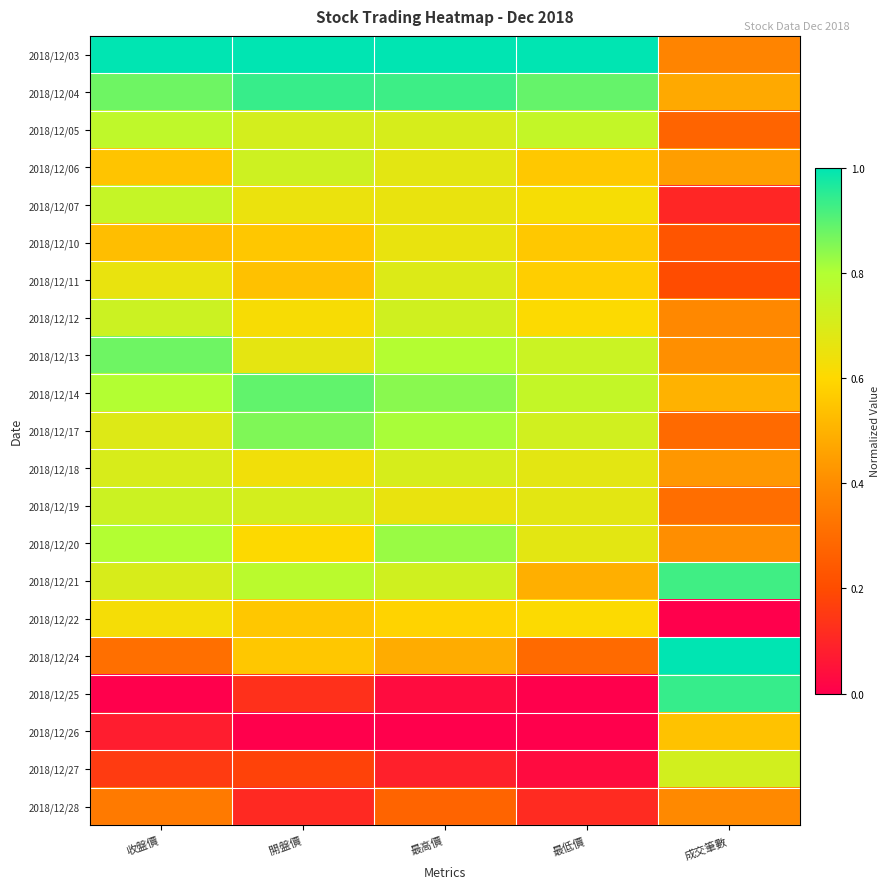

Reading right to left, transcribe all the data shown in this chart.

2018/12/03: 成交筆數=0.4	最低價=1.0	最高價=1.0	開盤價=1.0	收盤價=1.0
2018/12/04: 成交筆數=0.5	最低價=0.9	最高價=0.9	開盤價=0.9	收盤價=0.9
2018/12/05: 成交筆數=0.3	最低價=0.8	最高價=0.7	開盤價=0.7	收盤價=0.8
2018/12/06: 成交筆數=0.4	最低價=0.6	最高價=0.7	開盤價=0.7	收盤價=0.5
2018/12/07: 成交筆數=0.1	最低價=0.6	最高價=0.7	開盤價=0.7	收盤價=0.7
2018/12/10: 成交筆數=0.2	最低價=0.6	最高價=0.7	開盤價=0.6	收盤價=0.5
2018/12/11: 成交筆數=0.2	最低價=0.6	最高價=0.7	開盤價=0.5	收盤價=0.7
2018/12/12: 成交筆數=0.4	最低價=0.6	最高價=0.7	開盤價=0.6	收盤價=0.7
2018/12/13: 成交筆數=0.4	最低價=0.7	最高價=0.8	開盤價=0.7	收盤價=0.9
2018/12/14: 成交筆數=0.5	最低價=0.8	最高價=0.8	開盤價=0.9	收盤價=0.8
2018/12/17: 成交筆數=0.3	最低價=0.7	最高價=0.8	開盤價=0.9	收盤價=0.7
2018/12/18: 成交筆數=0.4	最低價=0.7	最高價=0.7	開盤價=0.6	收盤價=0.7
2018/12/19: 成交筆數=0.3	最低價=0.7	最高價=0.7	開盤價=0.7	收盤價=0.7
2018/12/20: 成交筆數=0.4	最低價=0.7	最高價=0.8	開盤價=0.6	收盤價=0.8
2018/12/21: 成交筆數=0.9	最低價=0.5	最高價=0.7	開盤價=0.8	收盤價=0.7
2018/12/22: 成交筆數=0.0	最低價=0.6	最高價=0.6	開盤價=0.6	收盤價=0.6
2018/12/24: 成交筆數=1.0	最低價=0.3	最高價=0.5	開盤價=0.6	收盤價=0.3
2018/12/25: 成交筆數=0.9	最低價=0.0	最高價=0.0	開盤價=0.1	收盤價=0.0
2018/12/26: 成交筆數=0.5	最低價=0.0	最高價=0.0	開盤價=0.0	收盤價=0.1
2018/12/27: 成交筆數=0.7	最低價=0.0	最高價=0.1	開盤價=0.2	收盤價=0.2
2018/12/28: 成交筆數=0.4	最低價=0.1	最高價=0.3	開盤價=0.1	收盤價=0.3